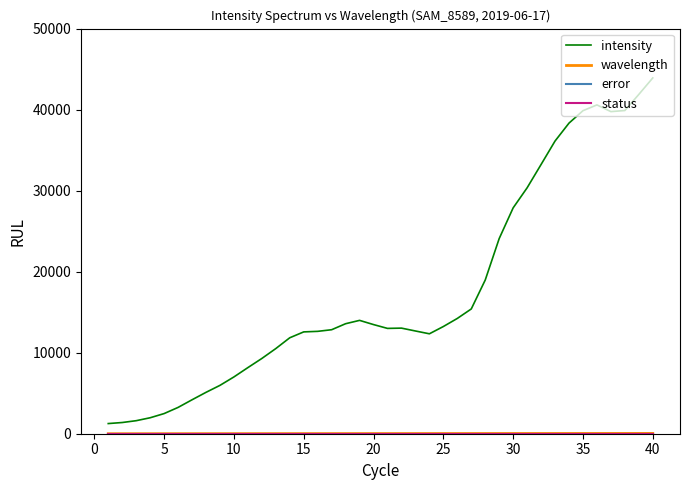

Is this an area chart (filled region under the line)?

No